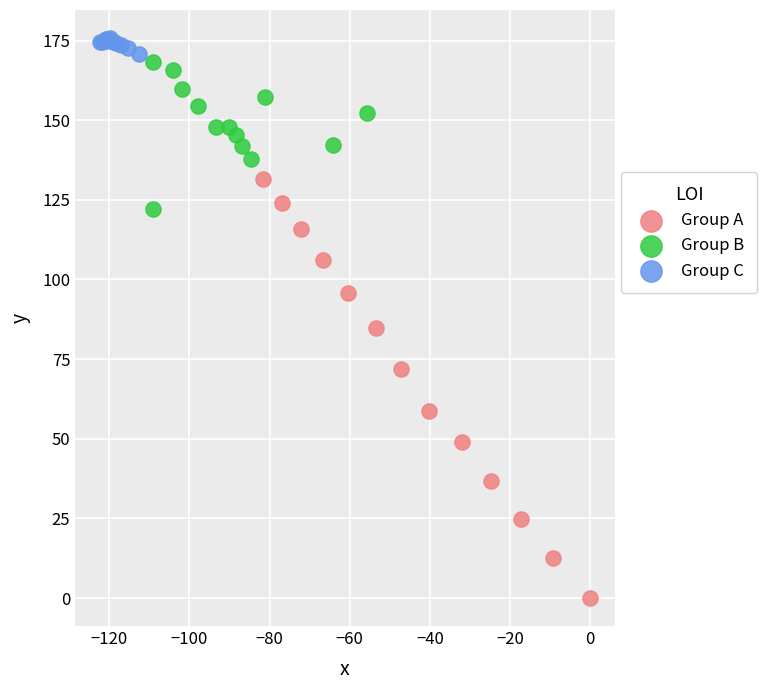

Which series has the largest Y range (max minus min)?

Group A